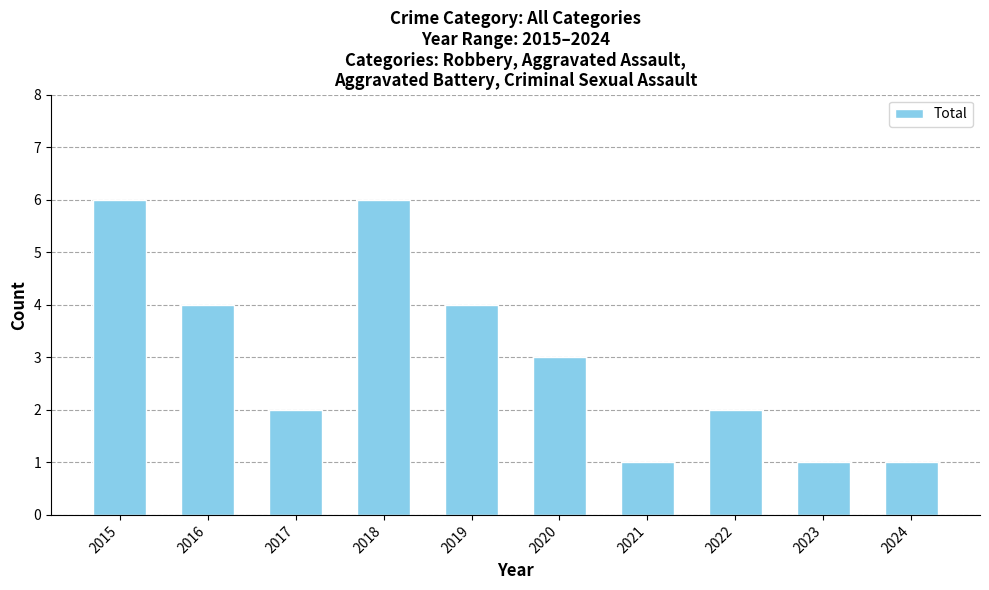

The chart shows a value of 1 at 2024. True or false?

True